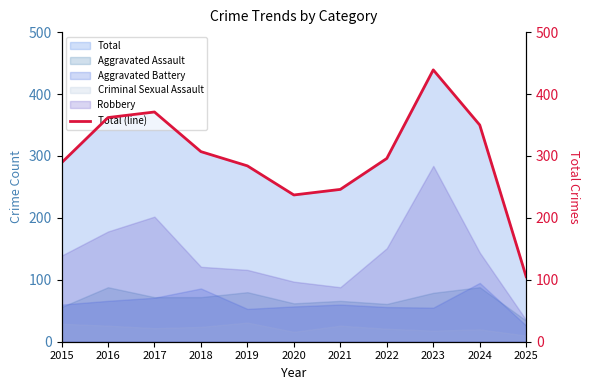

What is the value of the 9th point from the left?

439